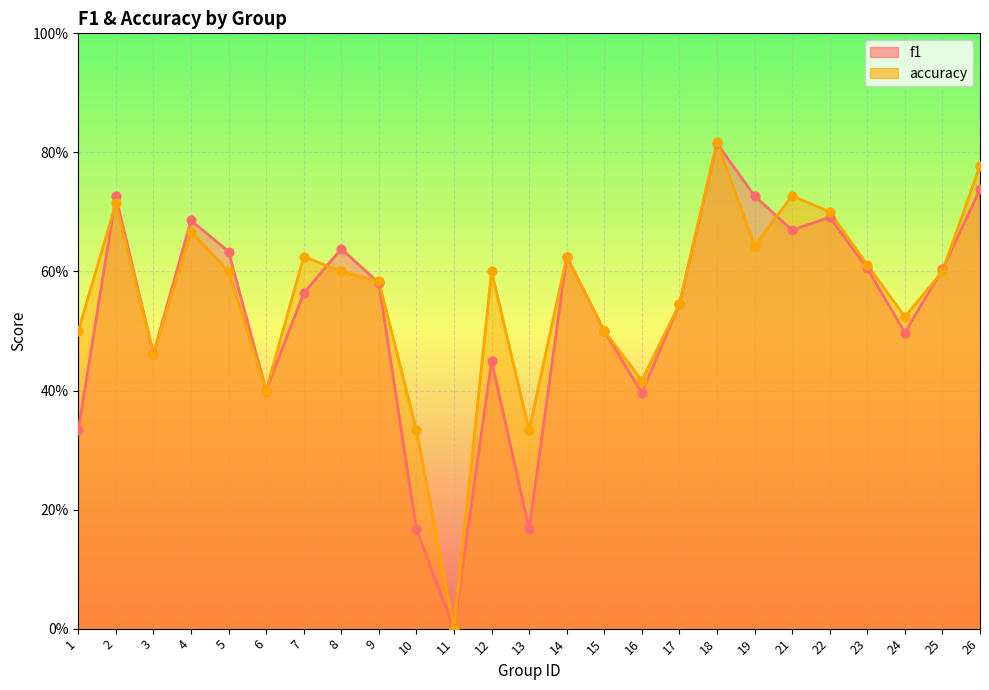

Which series has the largest Y range (max minus min)?

accuracy